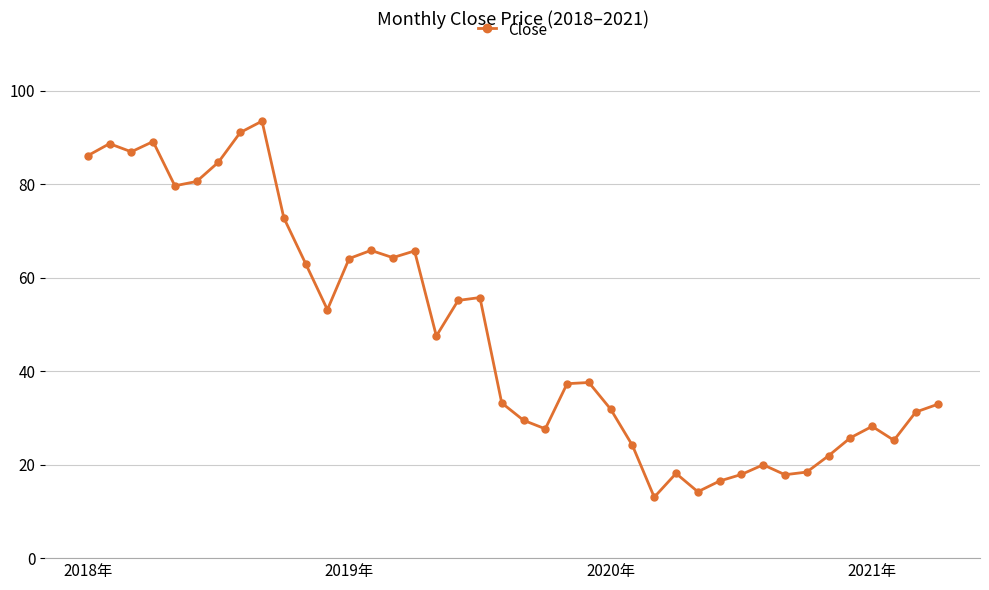

What is the minimum value shown in the chart?

13.1